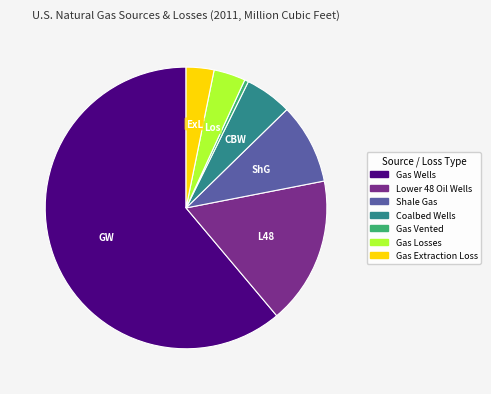

What is the largest slice in the pie chart?

Gas Wells